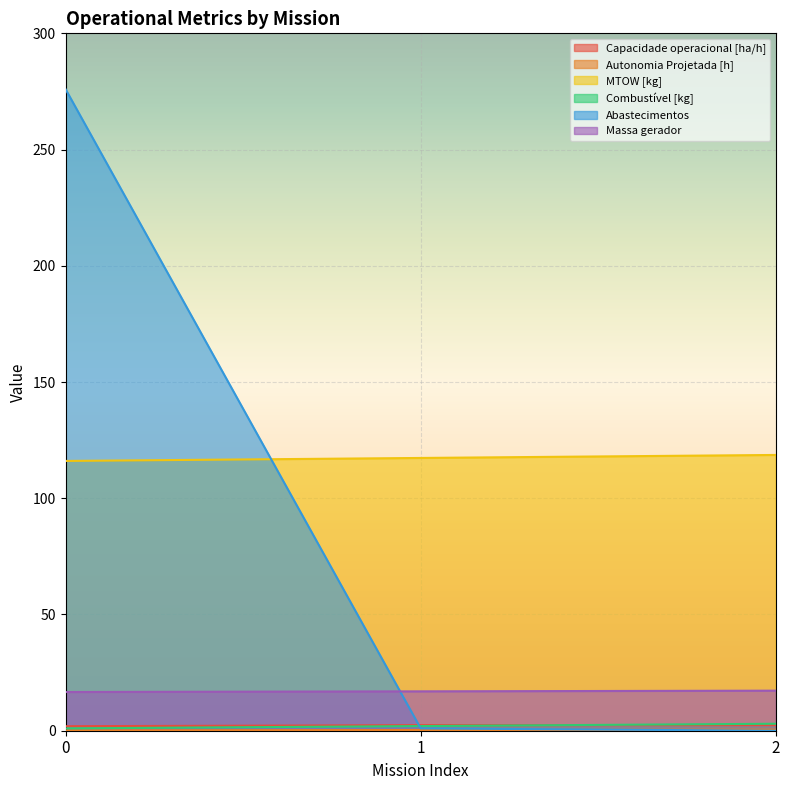

What is the total value across all series at 0?

411.8